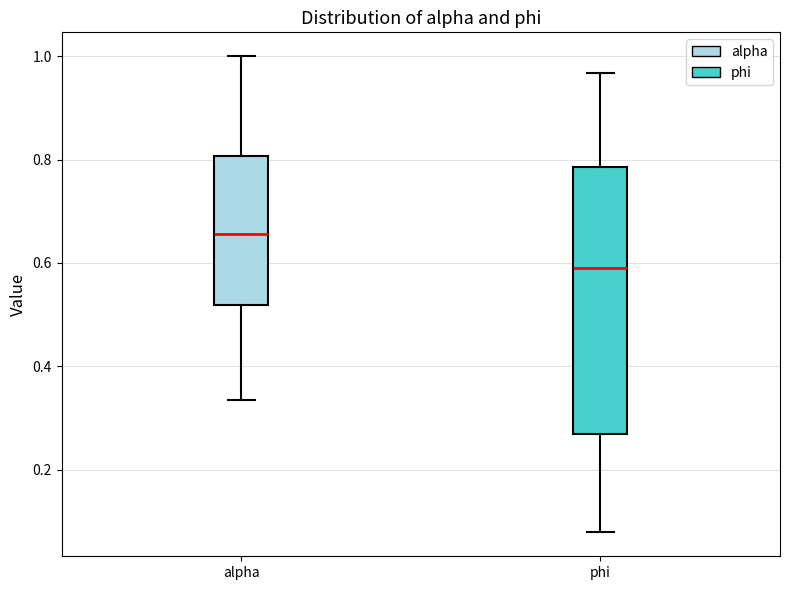

Where is the upper edge of the box for phi on the y-axis? The values are not printed on the chart, so give them approximately, as read against the axis.

0.78